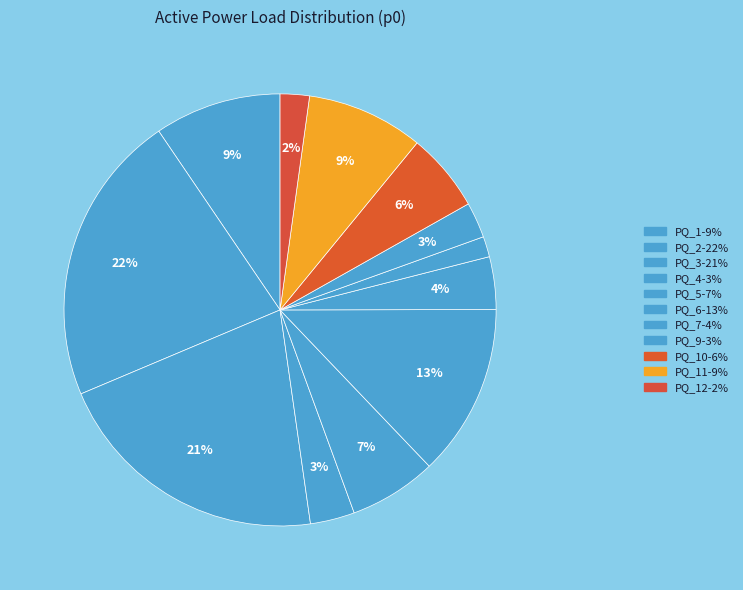

Rank the categories by value from highest to lowest.

PQ_2, PQ_3, PQ_6, PQ_1, PQ_11, PQ_5, PQ_10, PQ_7, PQ_4, PQ_9, PQ_12, PQ_8